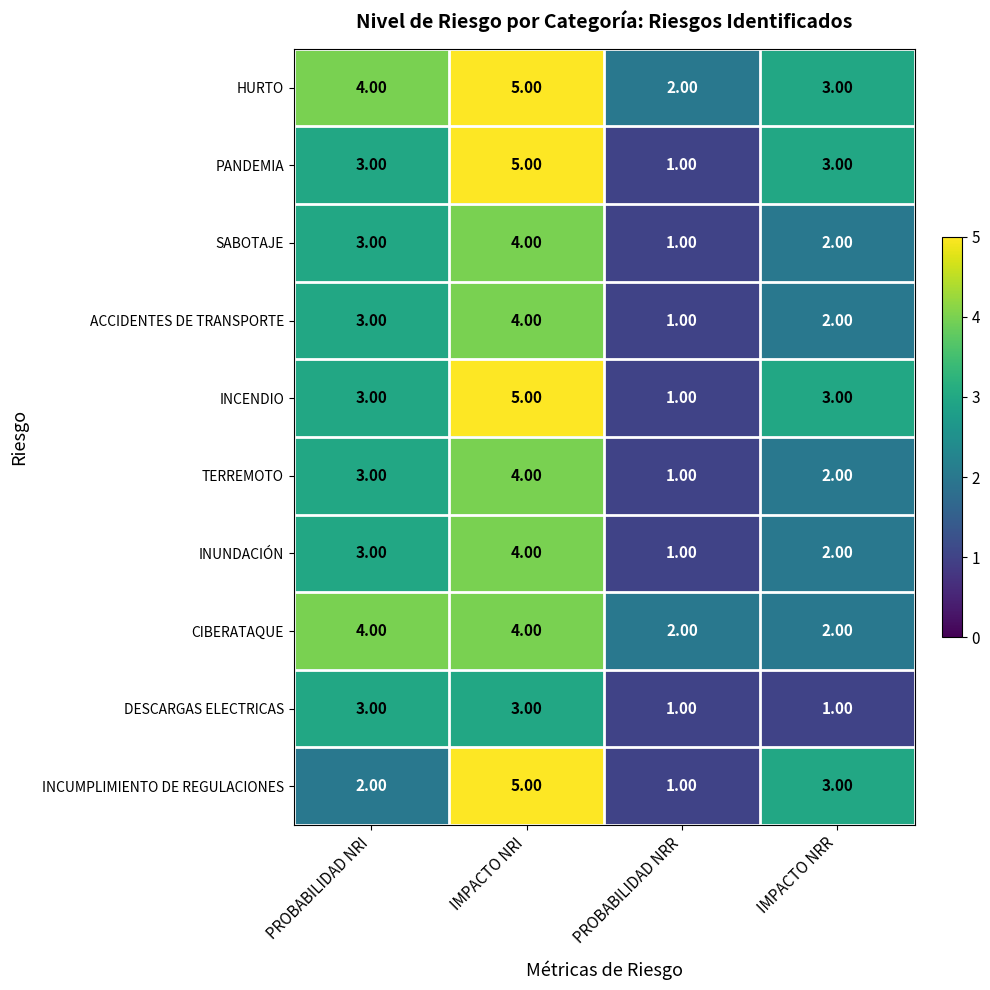

What is the sum of all INUNDACIÓN values?

10